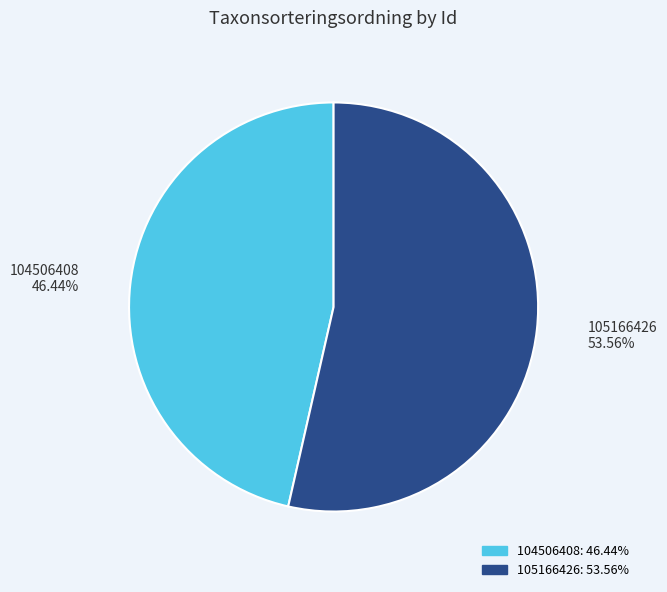

Do 104506408 and 105166426 together represent more than half of the pie?

Yes